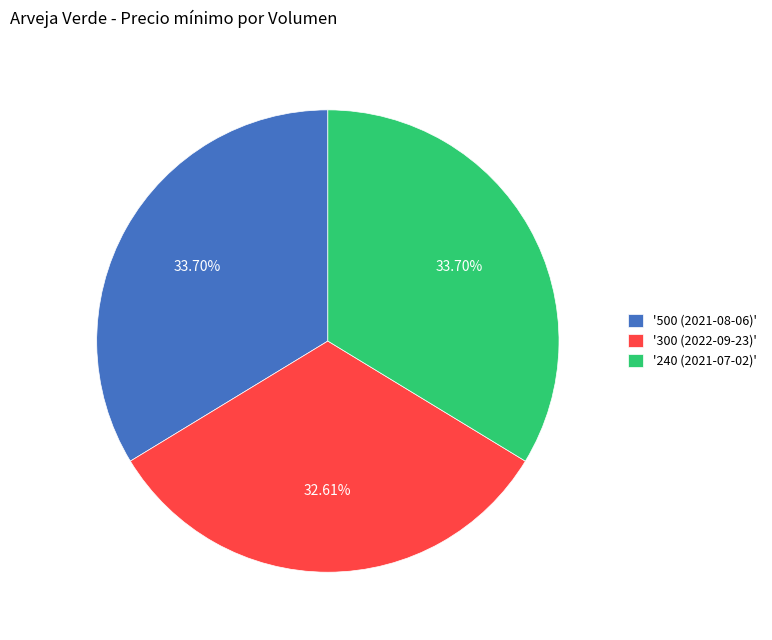

What is the ratio of the value at '240 (2021-07-02)' to the value at '300 (2022-09-23)'?

1.0